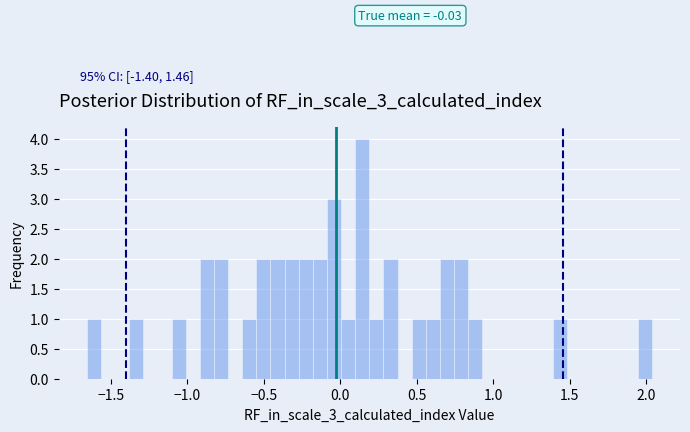

Around what value on the x-axis is the tallest bar? Give the approximate position of its centre, as read against the axis.

0.15